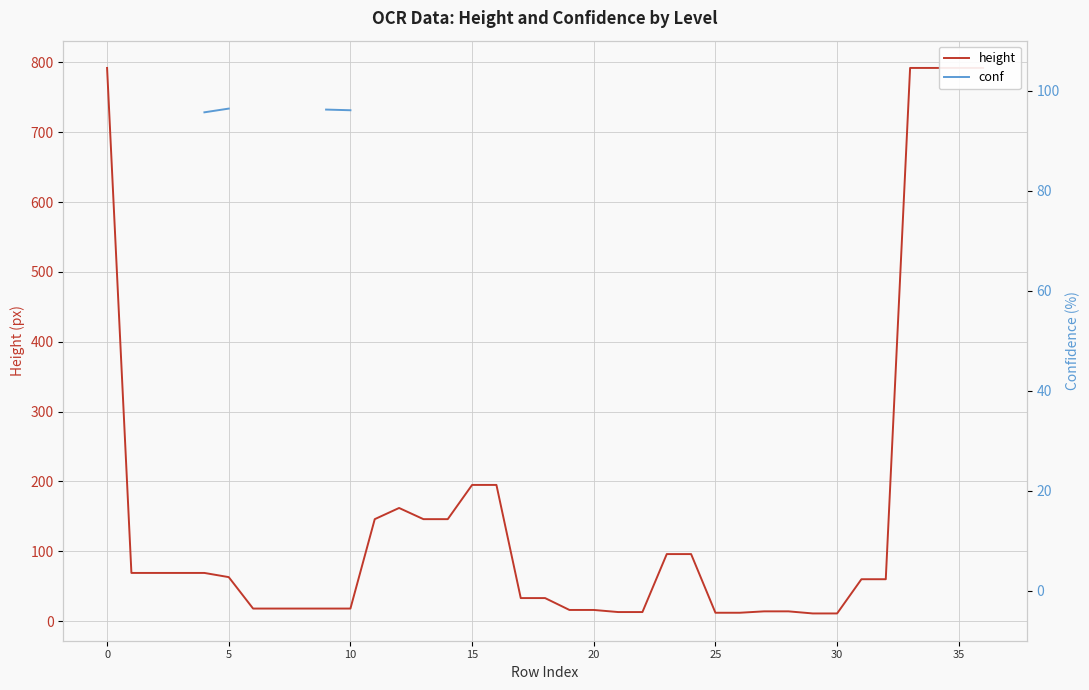

Does the chart display data point markers on the line(s)?

No